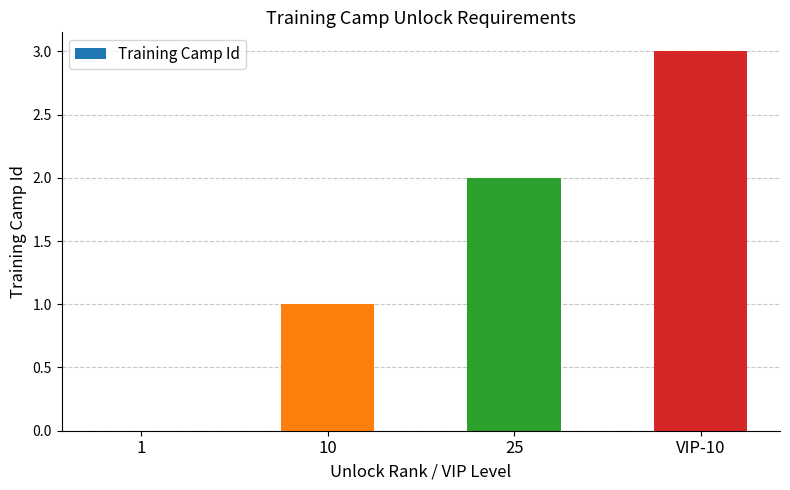

Reading left to right, transcribe all the data shown in this chart.

0	1	2	3